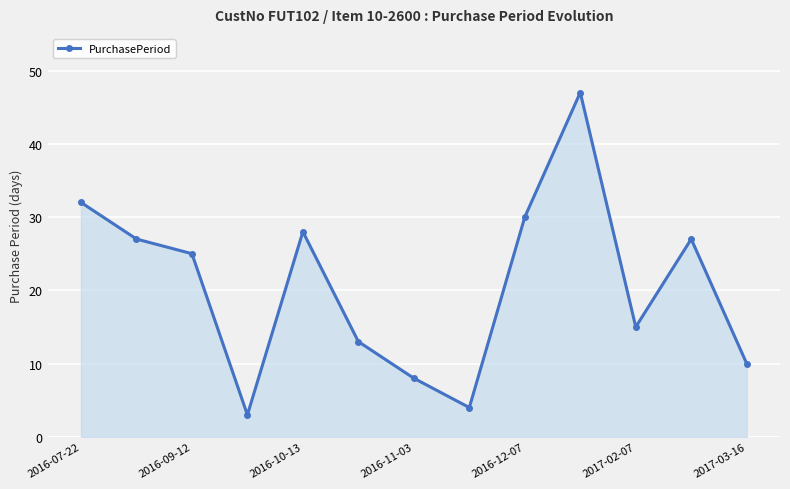

How many interior local valleys (lower than both neighbors) does the data have?

3